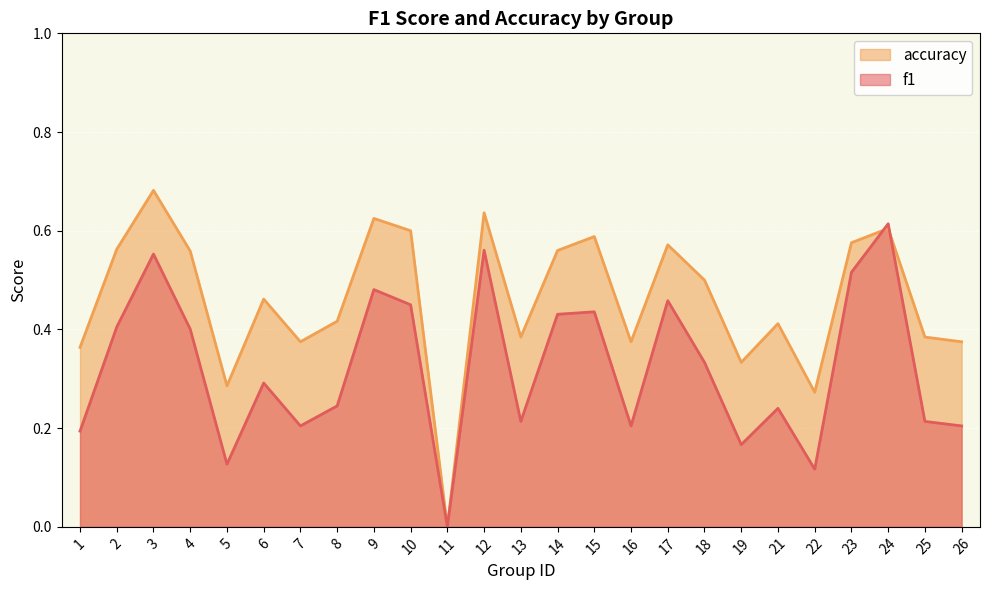

Which series changed the most between 11 and 13?

accuracy